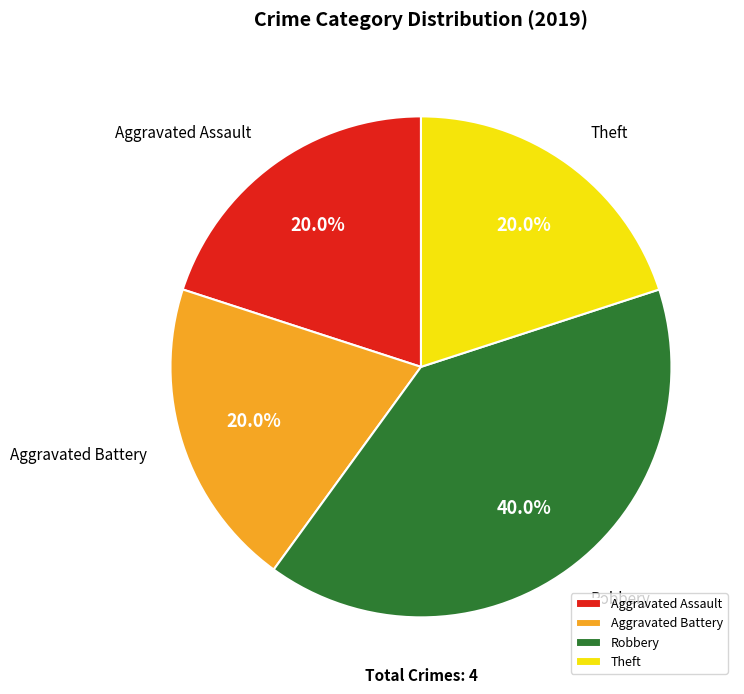

Which has a higher value, Robbery or Theft?

Robbery